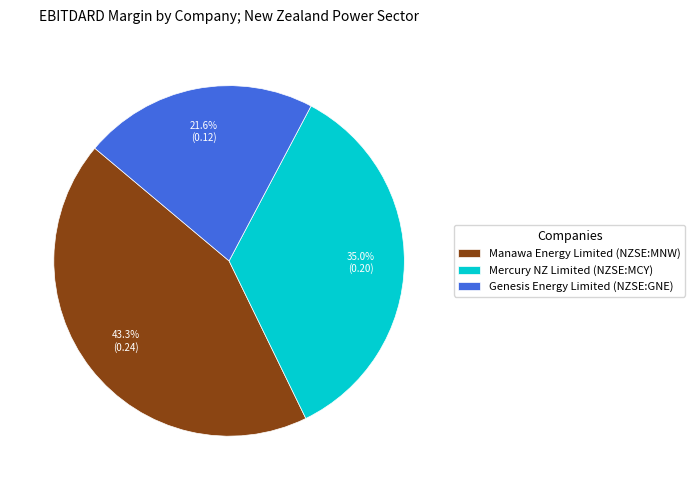

To the nearest percent, what portion does Mercury NZ Limited (NZSE:MCY) represent?

35%